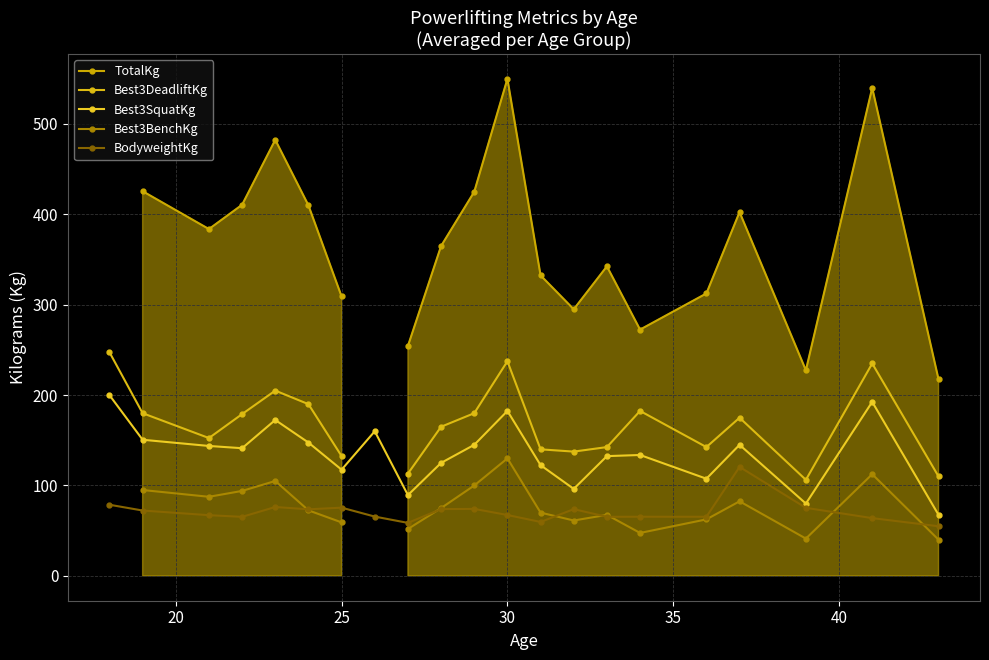

What are all the series names shown in the legend?

TotalKg, Best3DeadliftKg, Best3SquatKg, Best3BenchKg, BodyweightKg